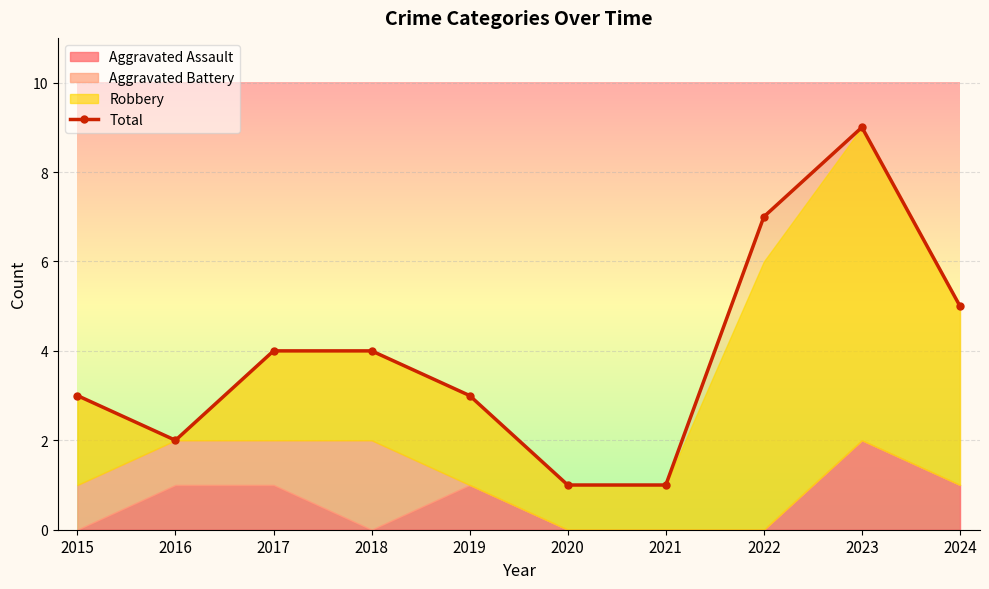

The chart shows a value of 7 at 2022. True or false?

True